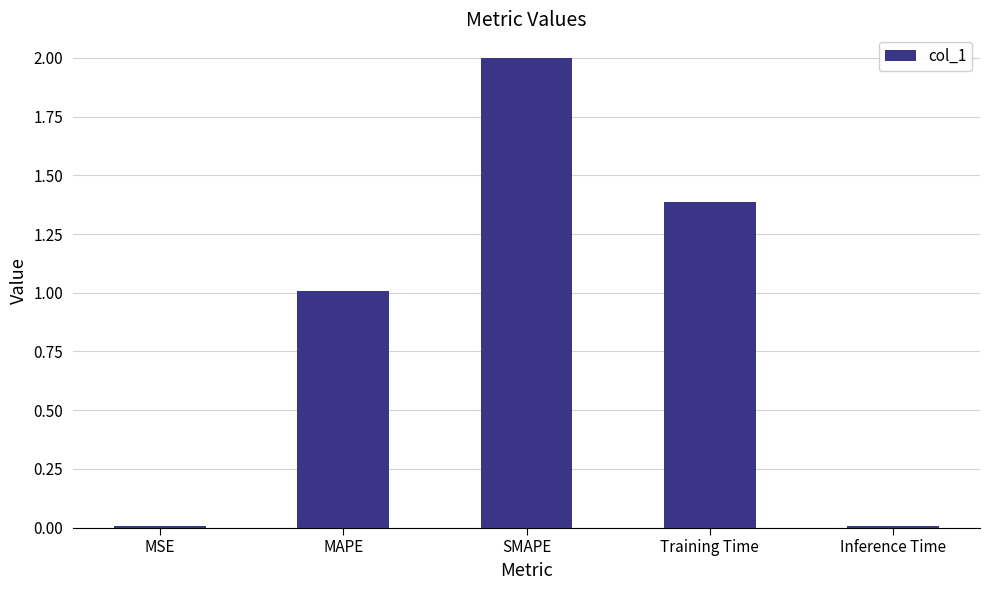

What position from the right is SMAPE?

3